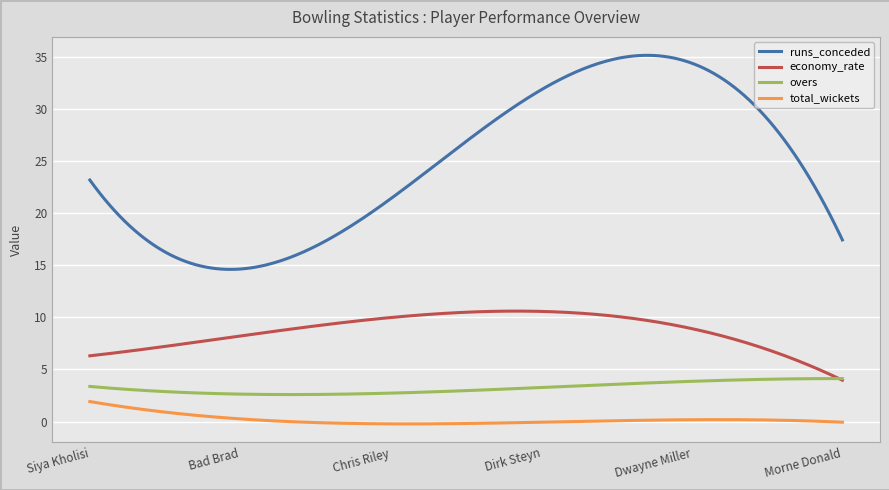

Which series has the largest total across all categories?

runs_conceded